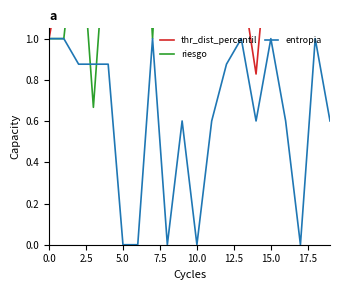

What are all the series names shown in the legend?

thr_dist_percentil, riesgo, entropia